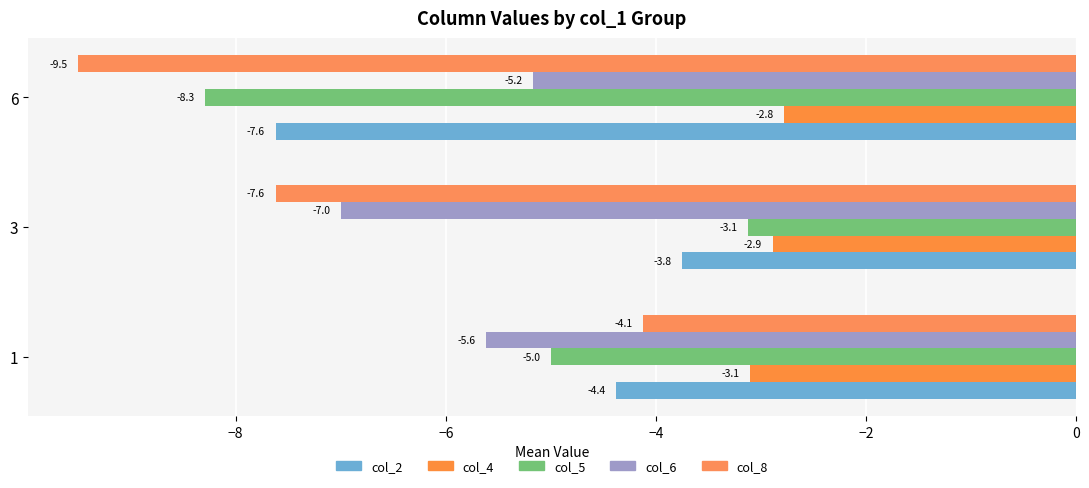

How many distinct data groups are displayed?

5